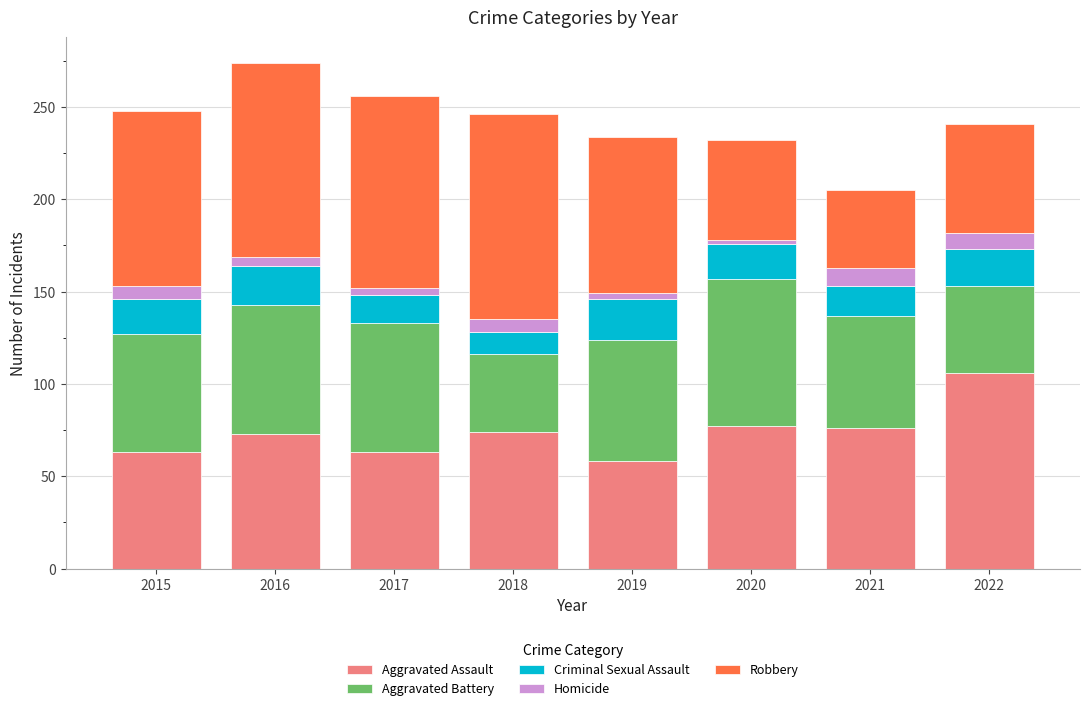

True or false: Aggravated Assault has a value of 77 at 2020.

True